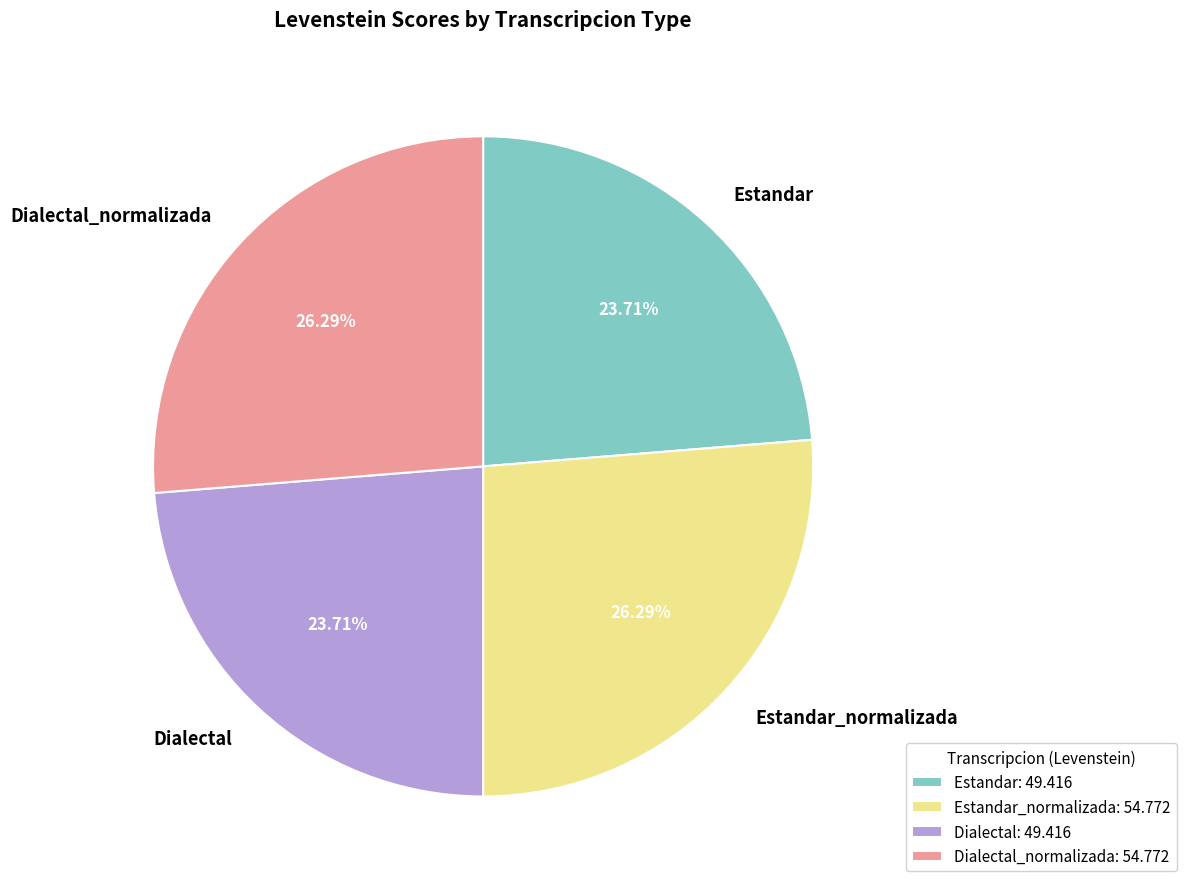

To the nearest percent, what is the average slice percentage?

25%